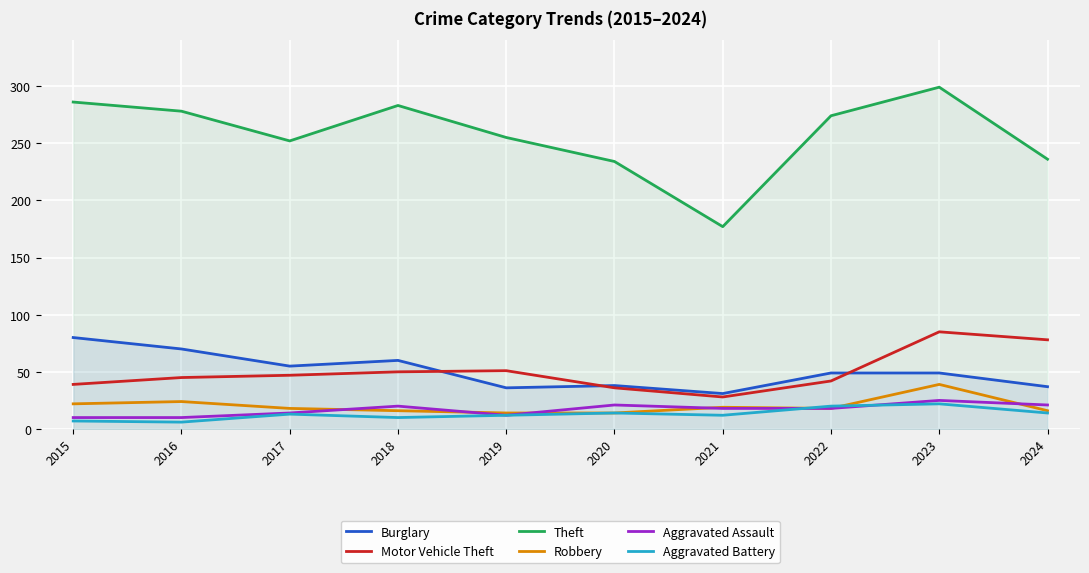

Is it true that Aggravated Battery equals 6 at 2016?

True